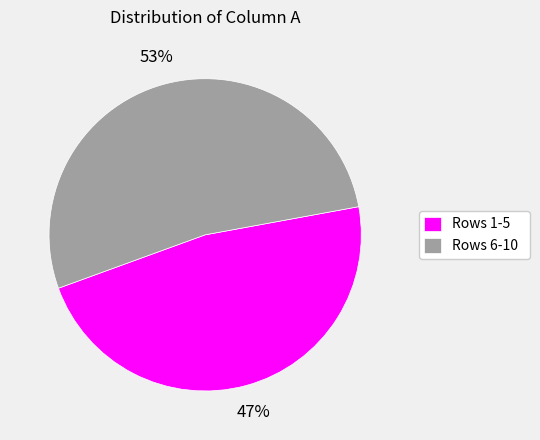

Rank the categories by value from lowest to highest.

Rows 1-5, Rows 6-10